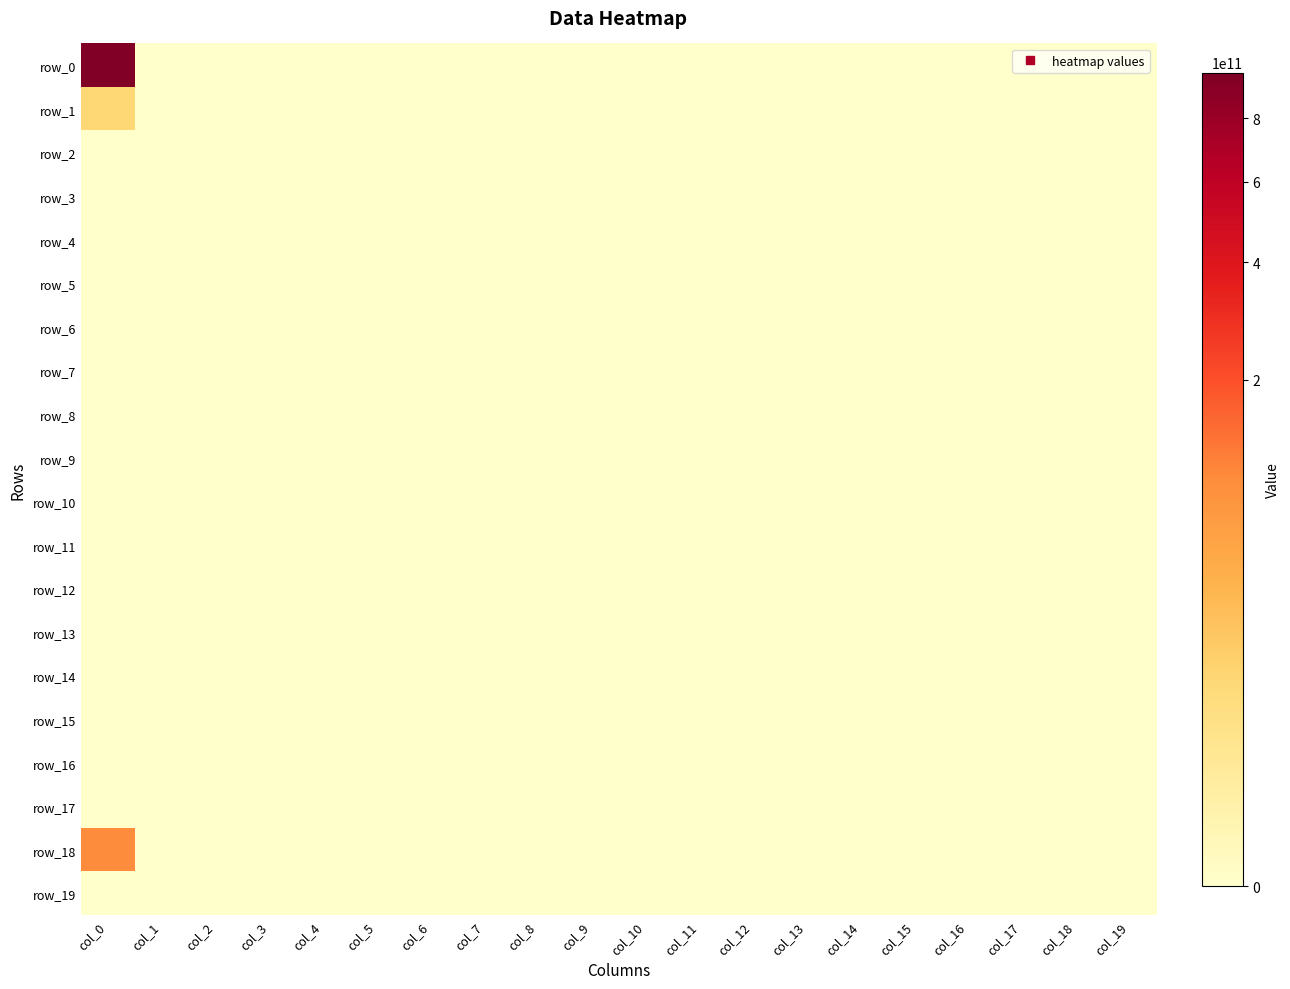

Reading left to right, transcribe all the data shown in this chart.

row_0: col_0=970000000000	col_1=0	col_2=0	col_3=0	col_4=0	col_5=0	col_6=0	col_7=0	col_8=0	col_9=0	col_10=0	col_11=0	col_12=0	col_13=0	col_14=0	col_15=0	col_16=0	col_17=0	col_18=0	col_19=0
row_1: col_0=10000000000	col_1=0	col_2=0	col_3=0	col_4=0	col_5=0	col_6=0	col_7=0	col_8=0	col_9=0	col_10=0	col_11=0	col_12=0	col_13=0	col_14=0	col_15=0	col_16=0	col_17=0	col_18=0	col_19=0
row_2: col_0=0	col_1=0	col_2=0	col_3=0	col_4=0	col_5=0	col_6=0	col_7=0	col_8=0	col_9=0	col_10=0	col_11=0	col_12=0	col_13=0	col_14=0	col_15=0	col_16=0	col_17=0	col_18=0	col_19=0
row_3: col_0=0	col_1=0	col_2=0	col_3=0	col_4=0	col_5=0	col_6=0	col_7=0	col_8=0	col_9=0	col_10=0	col_11=0	col_12=0	col_13=0	col_14=0	col_15=0	col_16=0	col_17=0	col_18=0	col_19=0
row_4: col_0=0	col_1=0	col_2=0	col_3=0	col_4=0	col_5=0	col_6=0	col_7=0	col_8=0	col_9=0	col_10=0	col_11=0	col_12=0	col_13=0	col_14=0	col_15=0	col_16=0	col_17=0	col_18=0	col_19=0
row_5: col_0=0	col_1=0	col_2=0	col_3=0	col_4=0	col_5=0	col_6=0	col_7=0	col_8=0	col_9=0	col_10=0	col_11=0	col_12=0	col_13=0	col_14=0	col_15=0	col_16=0	col_17=0	col_18=0	col_19=0
row_6: col_0=0	col_1=0	col_2=0	col_3=0	col_4=0	col_5=0	col_6=0	col_7=0	col_8=0	col_9=0	col_10=0	col_11=0	col_12=0	col_13=0	col_14=0	col_15=0	col_16=0	col_17=0	col_18=0	col_19=0
row_7: col_0=0	col_1=0	col_2=0	col_3=0	col_4=0	col_5=0	col_6=0	col_7=0	col_8=0	col_9=0	col_10=0	col_11=0	col_12=0	col_13=0	col_14=0	col_15=0	col_16=0	col_17=0	col_18=0	col_19=0
row_8: col_0=0	col_1=0	col_2=0	col_3=0	col_4=0	col_5=0	col_6=0	col_7=0	col_8=0	col_9=0	col_10=0	col_11=0	col_12=0	col_13=0	col_14=0	col_15=0	col_16=0	col_17=0	col_18=0	col_19=0
row_9: col_0=0	col_1=0	col_2=0	col_3=0	col_4=0	col_5=0	col_6=0	col_7=0	col_8=0	col_9=0	col_10=0	col_11=0	col_12=0	col_13=0	col_14=0	col_15=0	col_16=0	col_17=0	col_18=0	col_19=0
row_10: col_0=0	col_1=0	col_2=0	col_3=0	col_4=0	col_5=0	col_6=0	col_7=0	col_8=0	col_9=0	col_10=0	col_11=0	col_12=0	col_13=0	col_14=0	col_15=0	col_16=0	col_17=0	col_18=0	col_19=0
row_11: col_0=0	col_1=0	col_2=0	col_3=0	col_4=0	col_5=0	col_6=0	col_7=0	col_8=0	col_9=0	col_10=0	col_11=0	col_12=0	col_13=0	col_14=0	col_15=0	col_16=0	col_17=0	col_18=0	col_19=0
row_12: col_0=0	col_1=0	col_2=0	col_3=0	col_4=0	col_5=0	col_6=0	col_7=0	col_8=0	col_9=0	col_10=0	col_11=0	col_12=0	col_13=0	col_14=0	col_15=0	col_16=0	col_17=0	col_18=0	col_19=0
row_13: col_0=0	col_1=0	col_2=0	col_3=0	col_4=0	col_5=0	col_6=0	col_7=0	col_8=0	col_9=0	col_10=0	col_11=0	col_12=0	col_13=0	col_14=0	col_15=0	col_16=0	col_17=0	col_18=0	col_19=0
row_14: col_0=0	col_1=0	col_2=0	col_3=0	col_4=0	col_5=0	col_6=0	col_7=0	col_8=0	col_9=0	col_10=0	col_11=0	col_12=0	col_13=0	col_14=0	col_15=0	col_16=0	col_17=0	col_18=0	col_19=0
row_15: col_0=0	col_1=0	col_2=0	col_3=0	col_4=0	col_5=0	col_6=0	col_7=0	col_8=0	col_9=0	col_10=0	col_11=0	col_12=0	col_13=0	col_14=0	col_15=0	col_16=0	col_17=0	col_18=0	col_19=0
row_16: col_0=0	col_1=0	col_2=0	col_3=0	col_4=0	col_5=0	col_6=0	col_7=0	col_8=0	col_9=0	col_10=0	col_11=0	col_12=0	col_13=0	col_14=0	col_15=0	col_16=0	col_17=0	col_18=0	col_19=0
row_17: col_0=0	col_1=0	col_2=0	col_3=0	col_4=0	col_5=0	col_6=0	col_7=0	col_8=0	col_9=0	col_10=0	col_11=0	col_12=0	col_13=0	col_14=0	col_15=0	col_16=0	col_17=0	col_18=0	col_19=0
row_18: col_0=95000000000	col_1=0	col_2=0	col_3=0	col_4=0	col_5=0	col_6=0	col_7=0	col_8=0	col_9=0	col_10=0	col_11=0	col_12=0	col_13=0	col_14=0	col_15=0	col_16=0	col_17=0	col_18=0	col_19=0
row_19: col_0=0	col_1=0	col_2=0	col_3=0	col_4=0	col_5=0	col_6=0	col_7=0	col_8=0	col_9=0	col_10=0	col_11=0	col_12=0	col_13=0	col_14=0	col_15=0	col_16=0	col_17=0	col_18=0	col_19=0